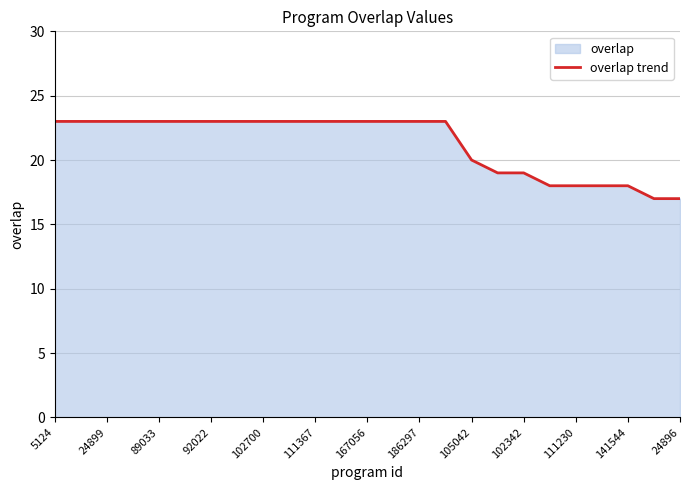

What is the value of the 4th point from the left?

23